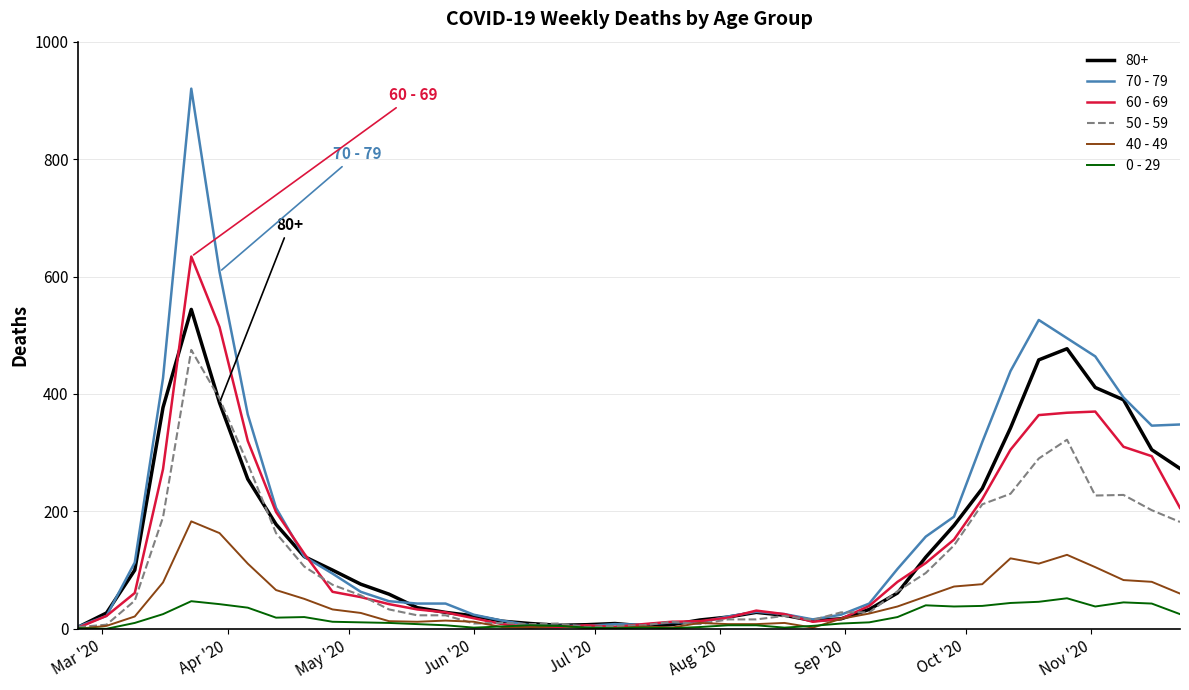

How many distinct data groups are displayed?

6